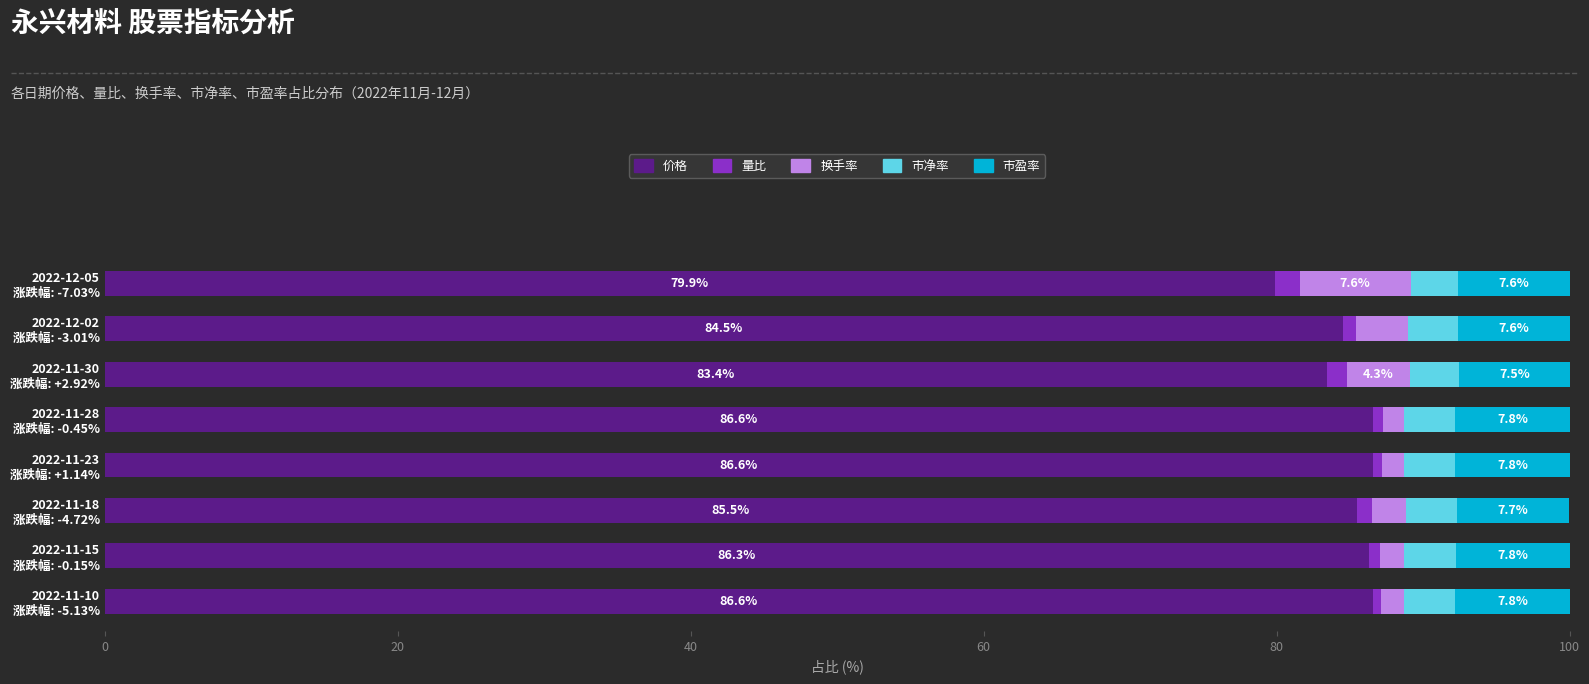

What is the difference between the maximum and second lowest values in the 价格 series?

3.2